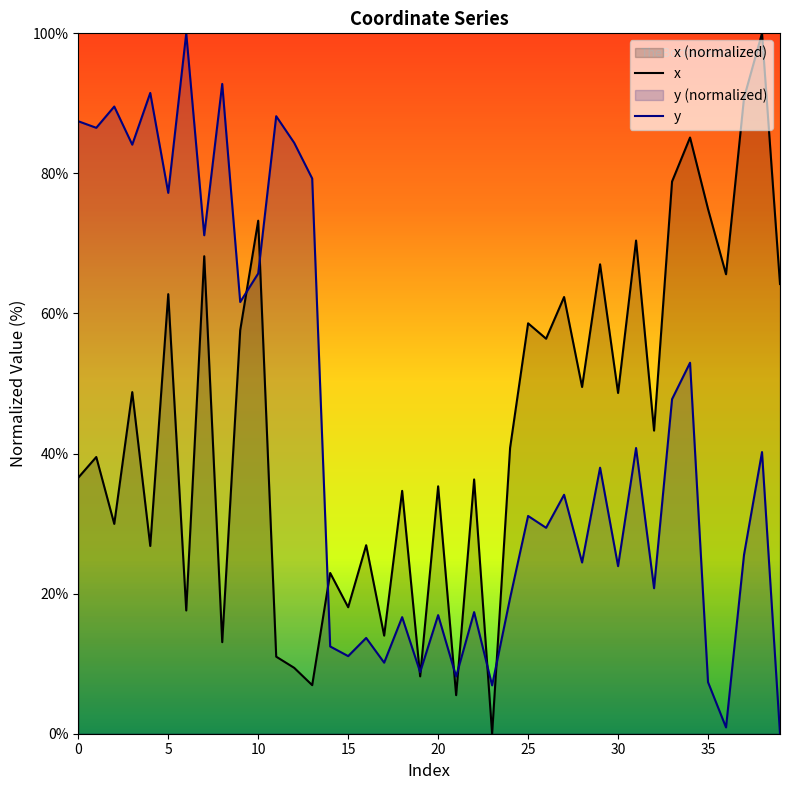

What is the difference between the second highest and minimum values in the y series?

92.8